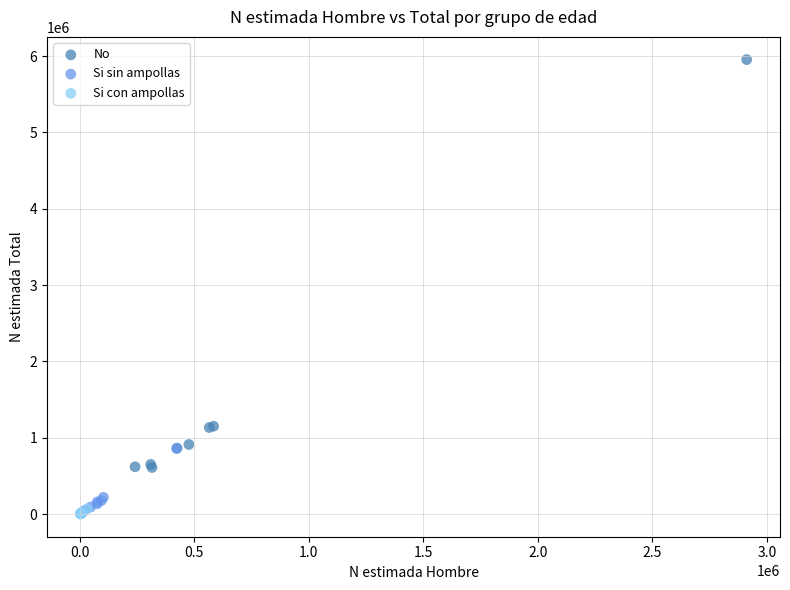

What are all the series names shown in the legend?

No, Si sin ampollas, Si con ampollas